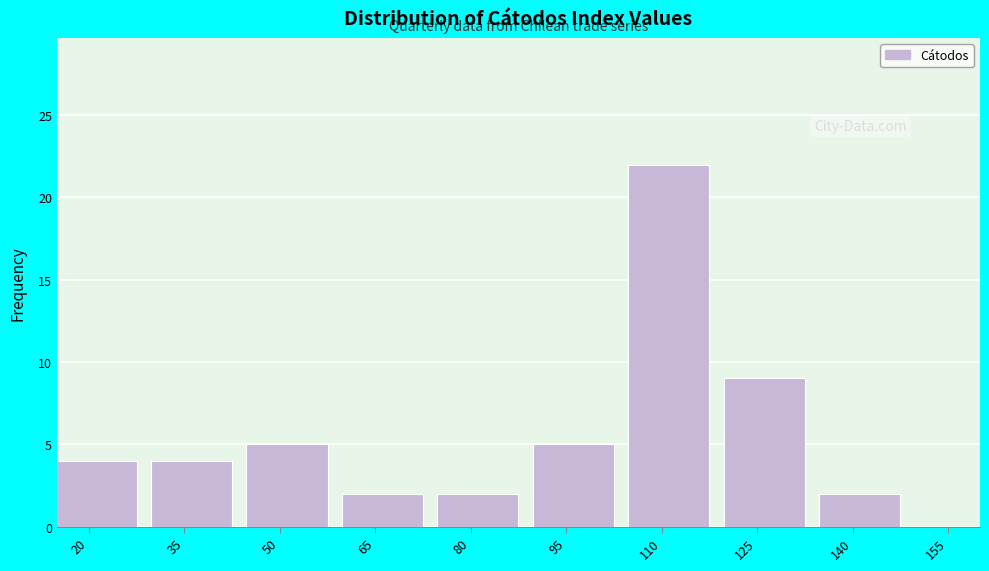

Reading left to right, transcribe all the data shown in this chart.

20=4	35=4	50=5	65=2	80=2	95=5	110=22	125=9	140=2